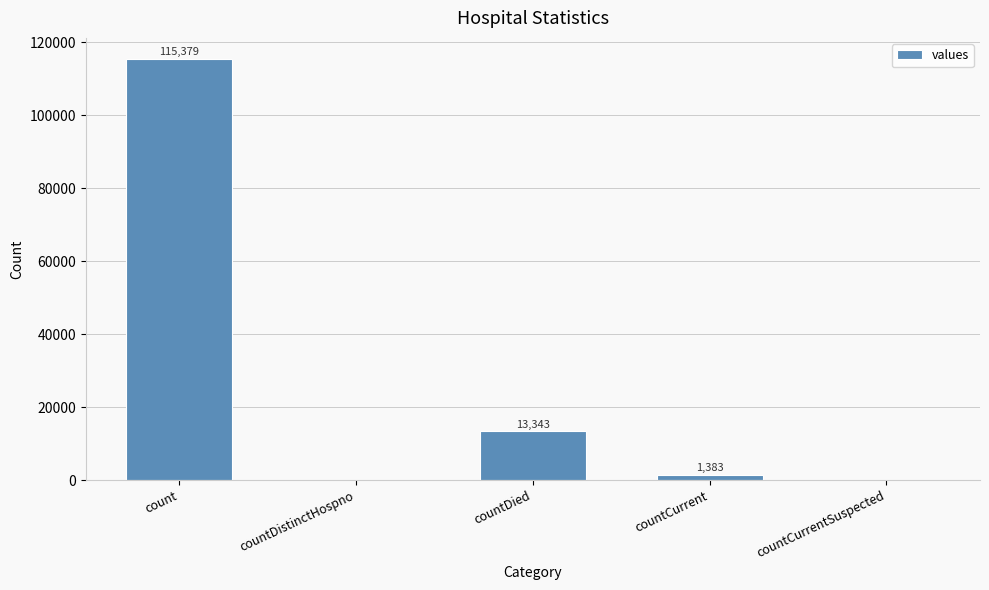

What is the sum of all values?

130105